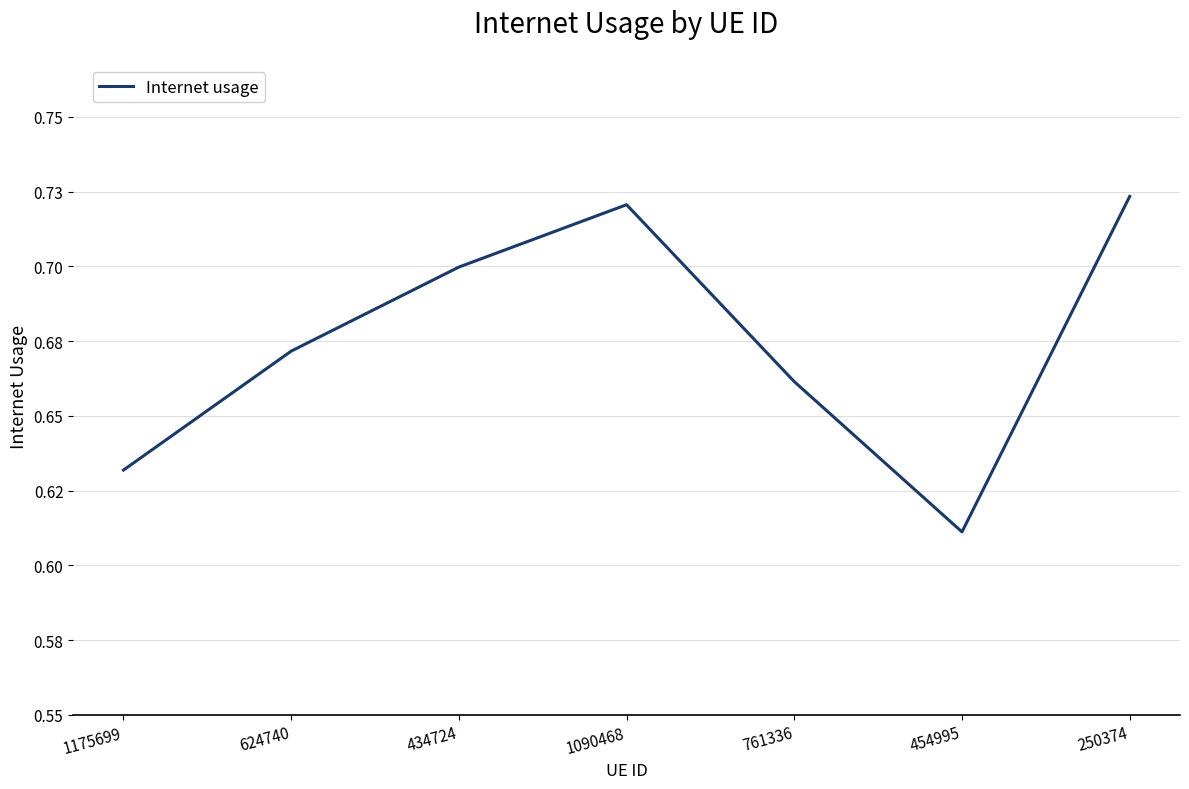

What is the average value?

0.7